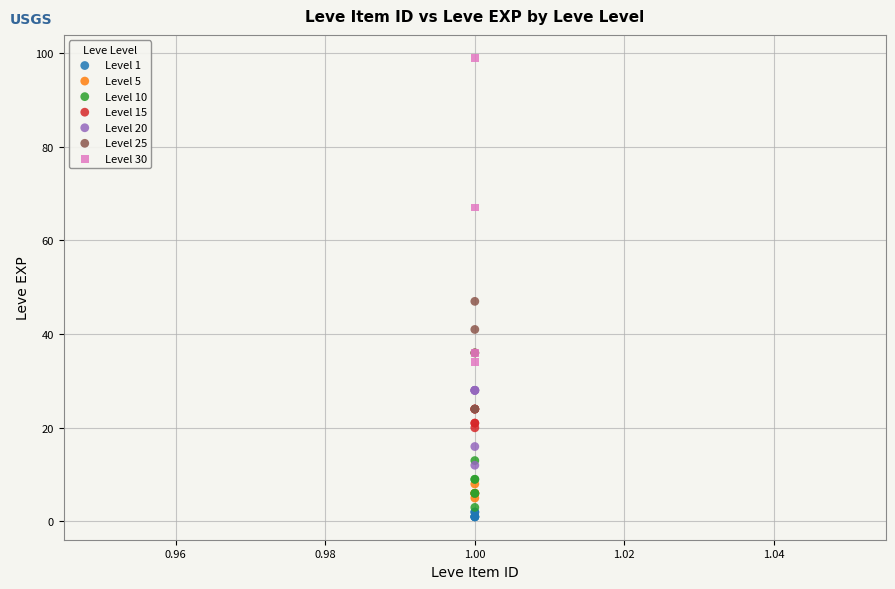

Which series reaches the minimum Y coordinate?

Level 1